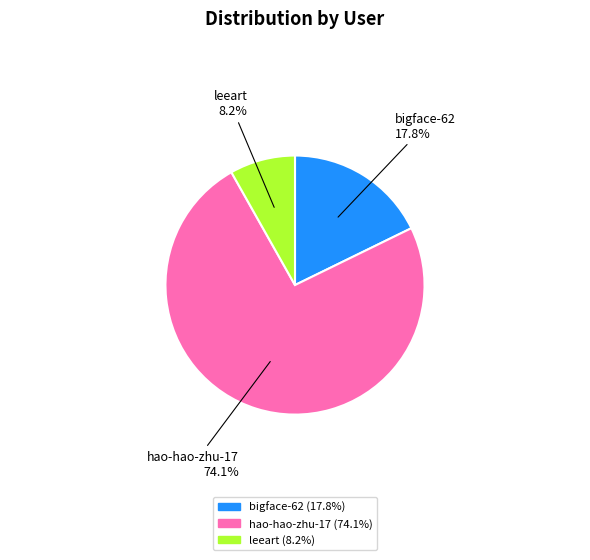

Rank the categories by value from lowest to highest.

leeart, bigface-62, hao-hao-zhu-17